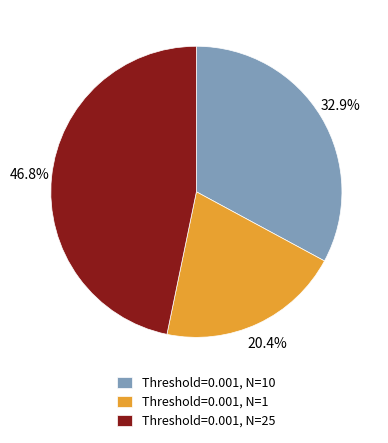

Does any single category account for the majority?

No